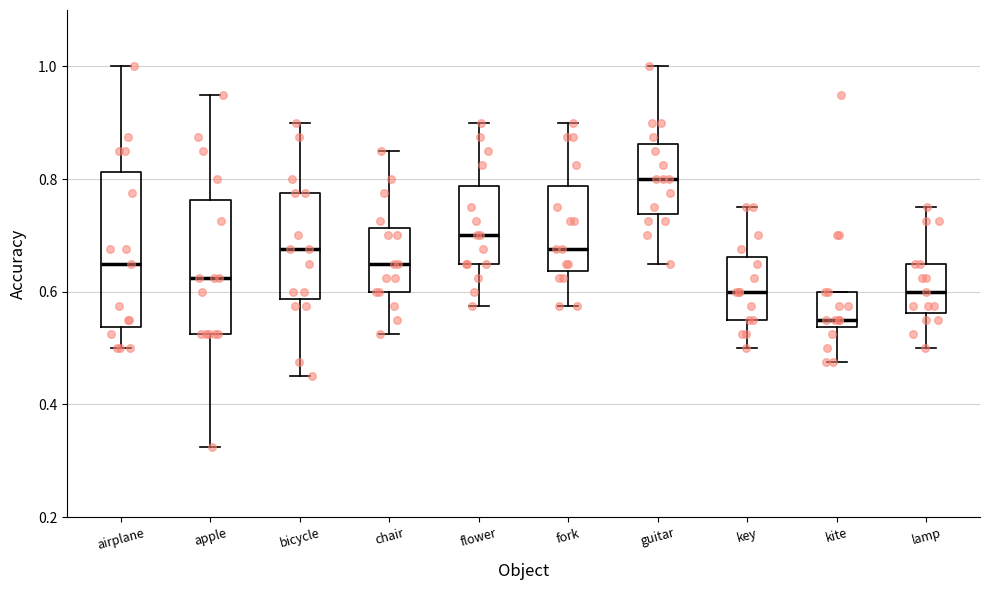

Which box's median line is the highest?

guitar